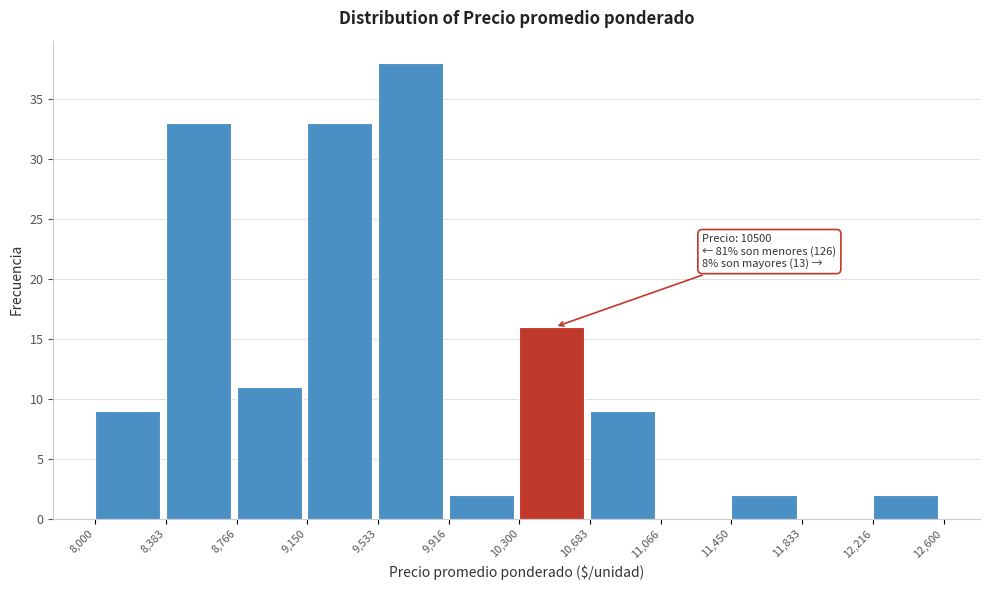

Which range on the x-axis has the tallest bar?

9,533 to 9,916